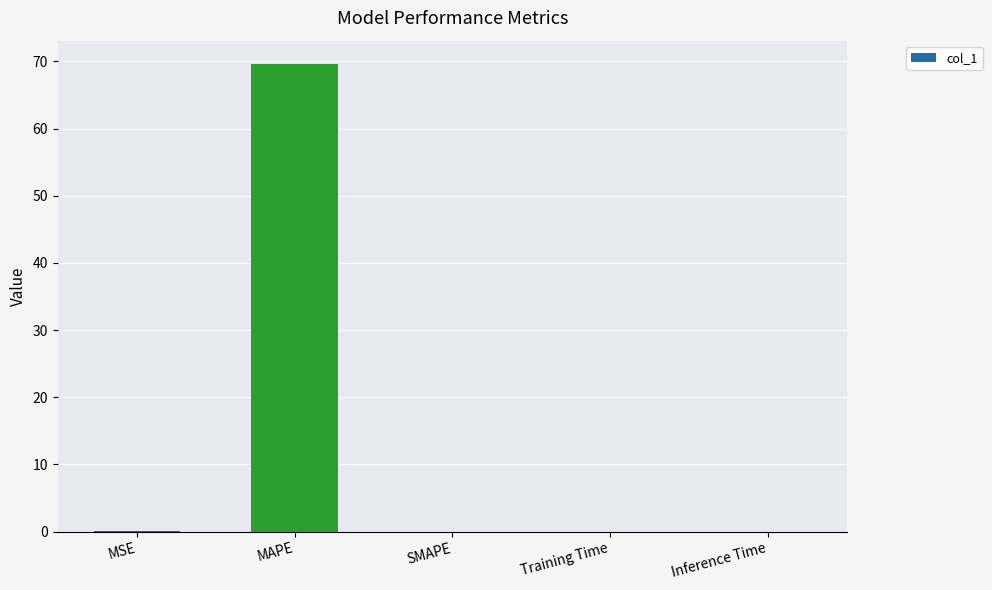

What is the average value?

13.9